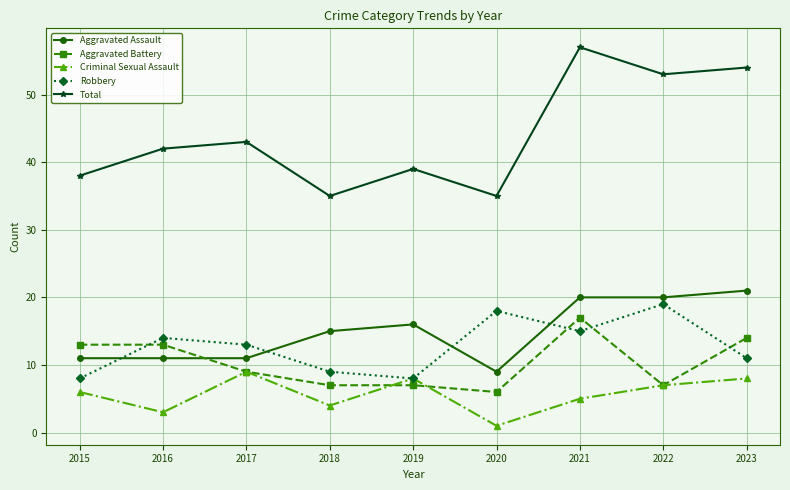

True or false: Robbery has more than 0 interior local peaks.

True